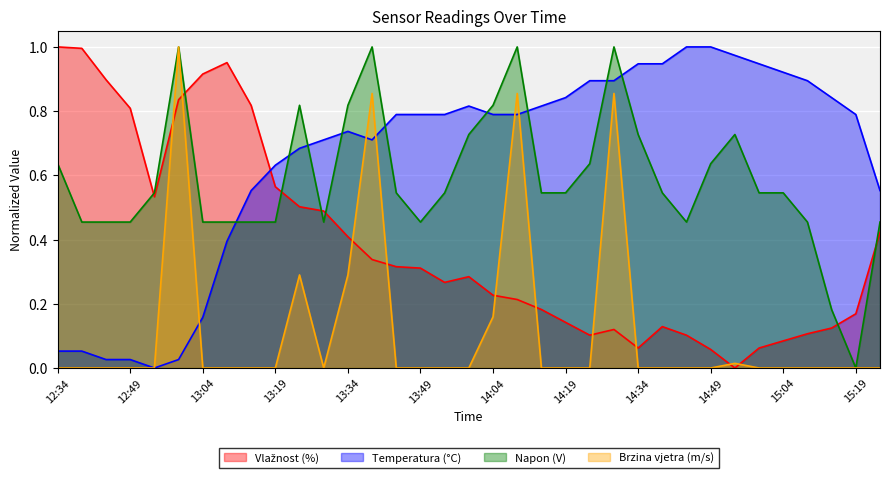

At which label is Napon (V) closest to 0?

15:19